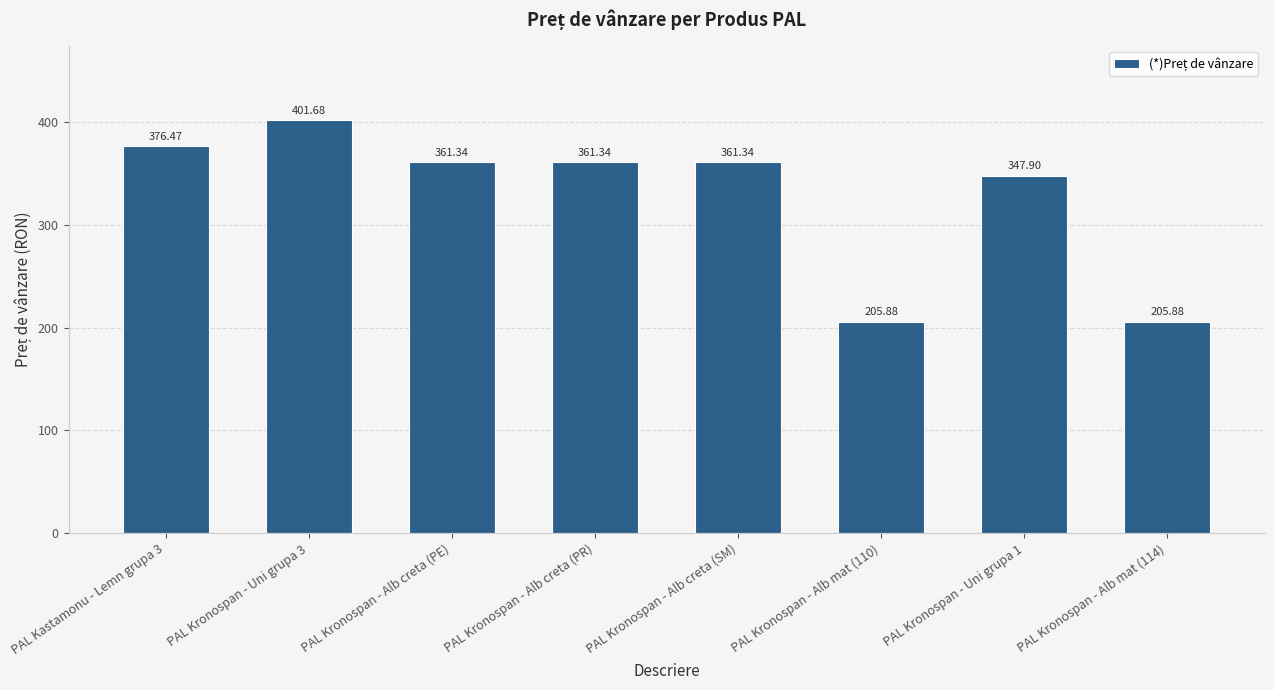

What is the ratio of the value at PAL Kronospan - Uni grupa 1 to the value at PAL Kronospan - Alb mat (110)?

1.7